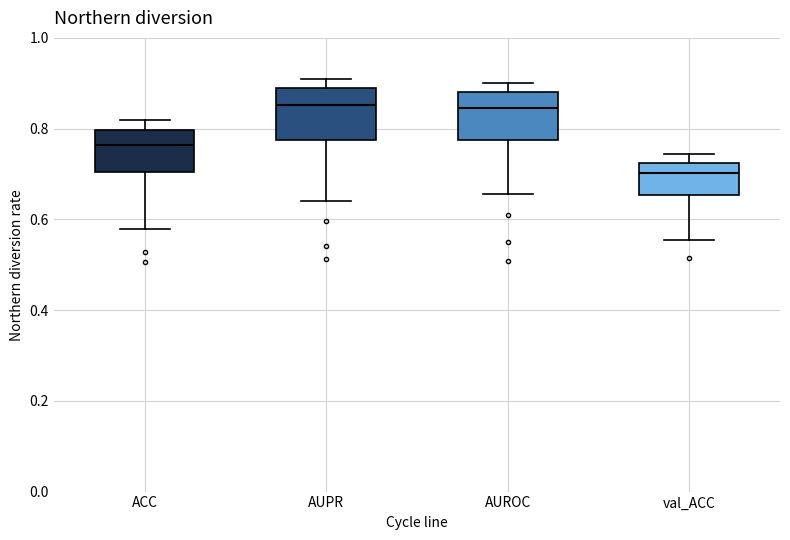

Reading left to right, read every box against the y-axis: the position of its median line, the range the box covers, and the ends of its whiskers. The values are not printed on the chart, so give them approximately, as read against the axis.

ACC: median 0.76, box 0.70 to 0.80, whiskers 0.58 to 0.82
AUPR: median 0.86, box 0.78 to 0.88, whiskers 0.64 to 0.92
AUROC: median 0.84, box 0.78 to 0.88, whiskers 0.66 to 0.90
val_ACC: median 0.70, box 0.66 to 0.72, whiskers 0.56 to 0.74